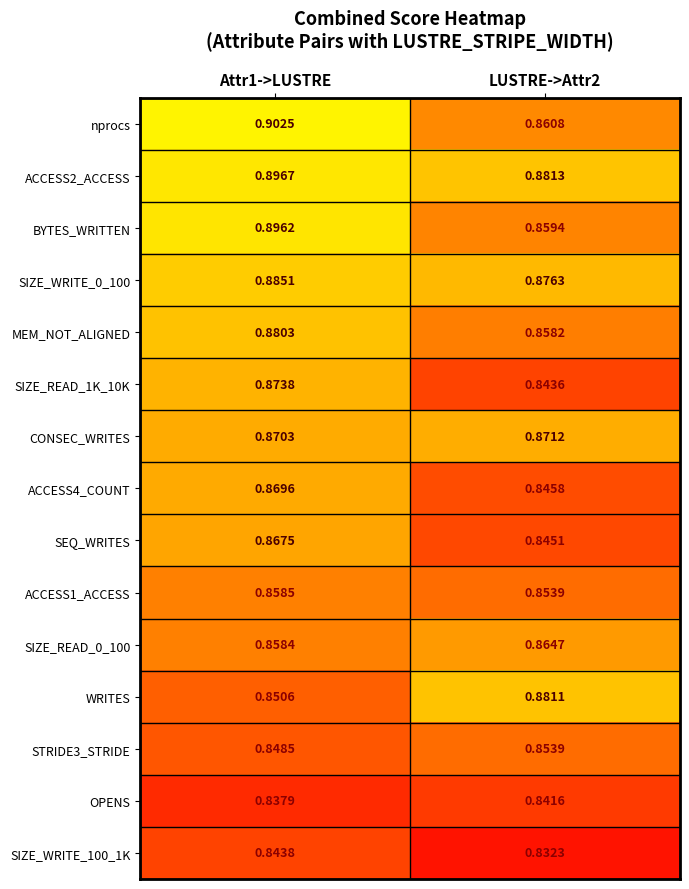

What is the total value across all series at LUSTRE->Attr2?

12.9